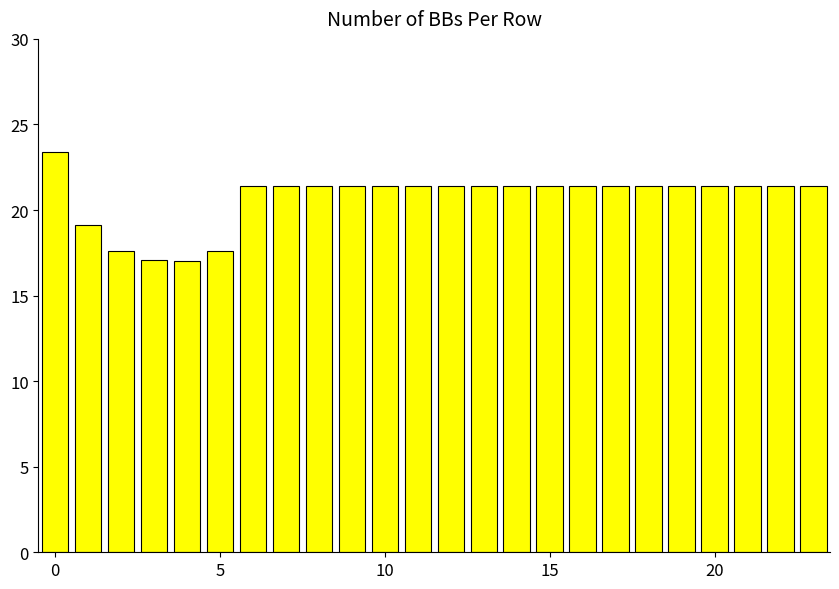

What is the value of the 6th bar from the left?

17.6